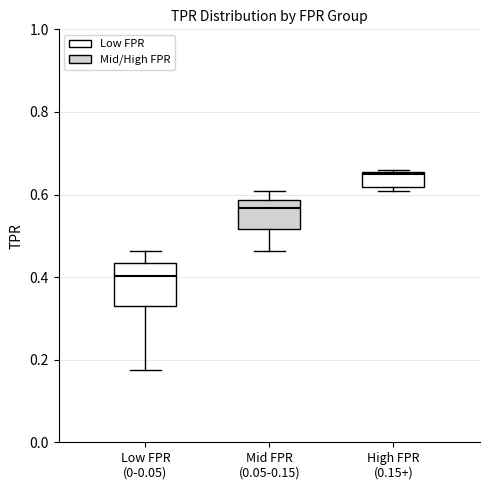

Reading left to right, read every box against the y-axis: the position of its median line, the range the box covers, and the ends of its whiskers. The values are not printed on the chart, so give them approximately, as read against the axis.

Low FPR (0-0.05): median 0.40, box 0.32 to 0.44, whiskers 0.18 to 0.46
Mid FPR (0.05-0.15): median 0.56, box 0.52 to 0.58, whiskers 0.46 to 0.60
High FPR (0.15+): median 0.64, box 0.62 to 0.66, whiskers 0.60 to 0.66